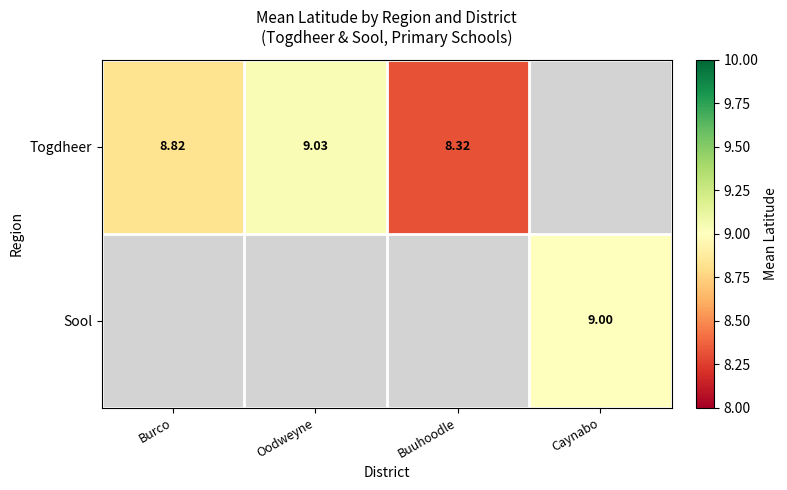

Which series has the widest spread of values?

Togdheer